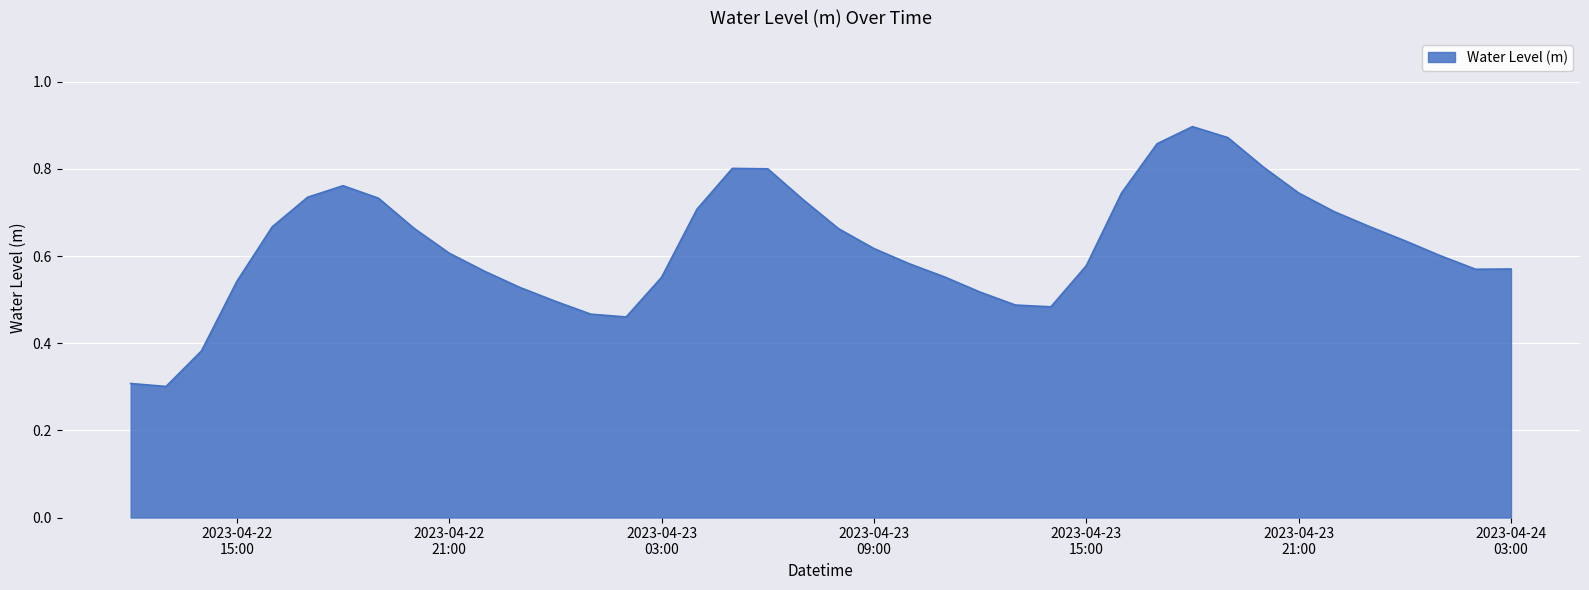

Reading left to right, what are all the values shown in this chart?

0.3	0.3	0.4	0.5	0.7	0.7	0.8	0.7	0.7	0.6	0.6	0.5	0.5	0.5	0.5	0.6	0.7	0.8	0.8	0.7	0.7	0.6	0.6	0.6	0.5	0.5	0.5	0.6	0.7	0.9	0.9	0.9	0.8	0.7	0.7	0.7	0.6	0.6	0.6	0.6